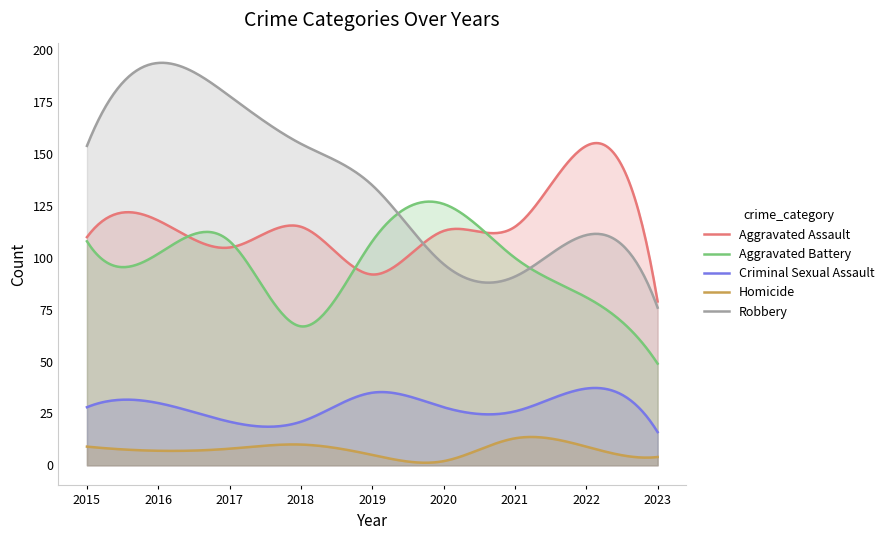

What is the value of the Criminal Sexual Assault point at the 9th from the left?

16